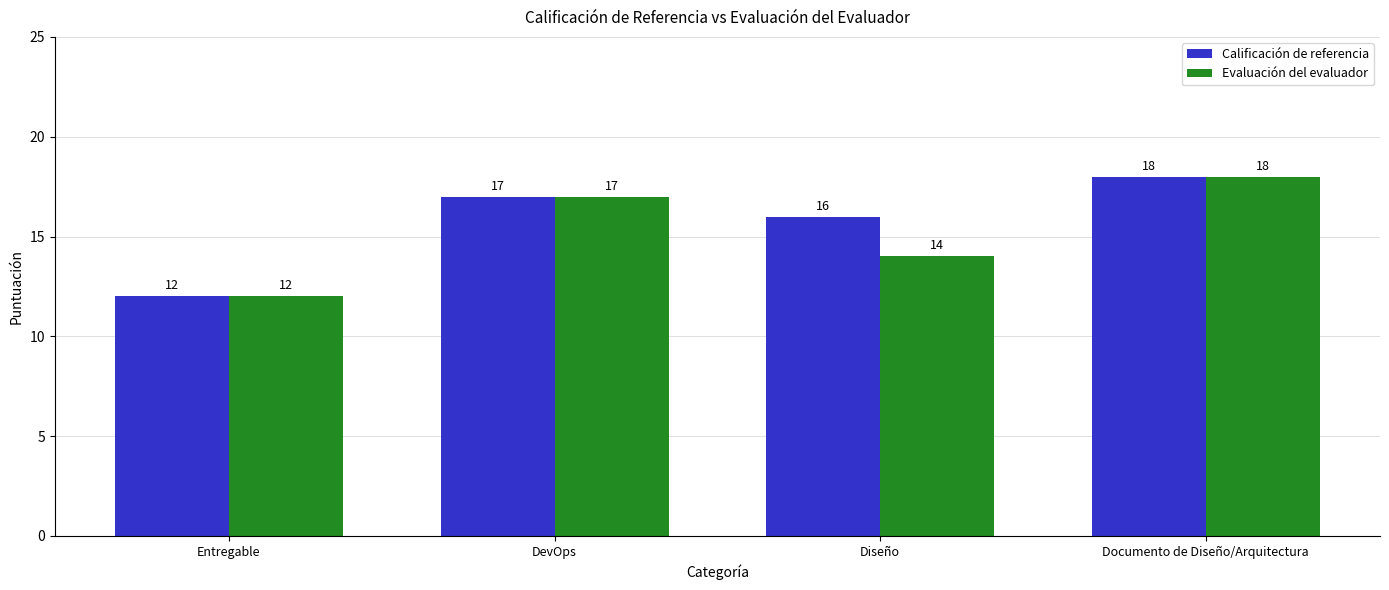

Which series has the largest total across all categories?

Calificación de referencia